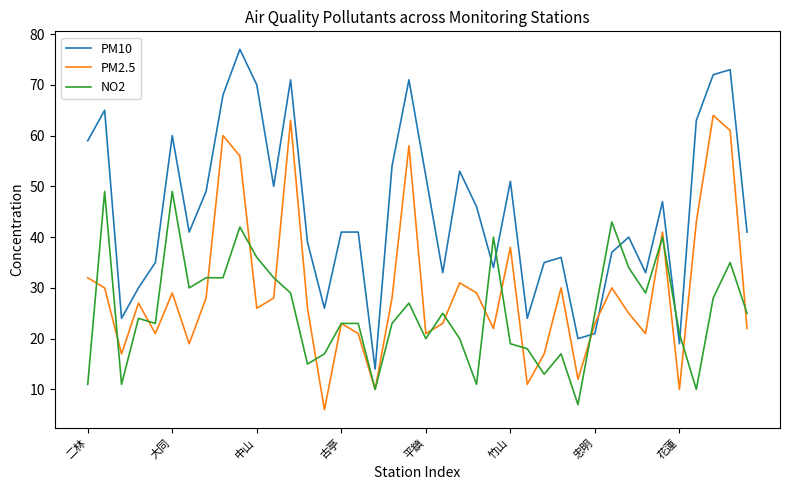

How many interior local peaks does the PM2.5 series have?

12